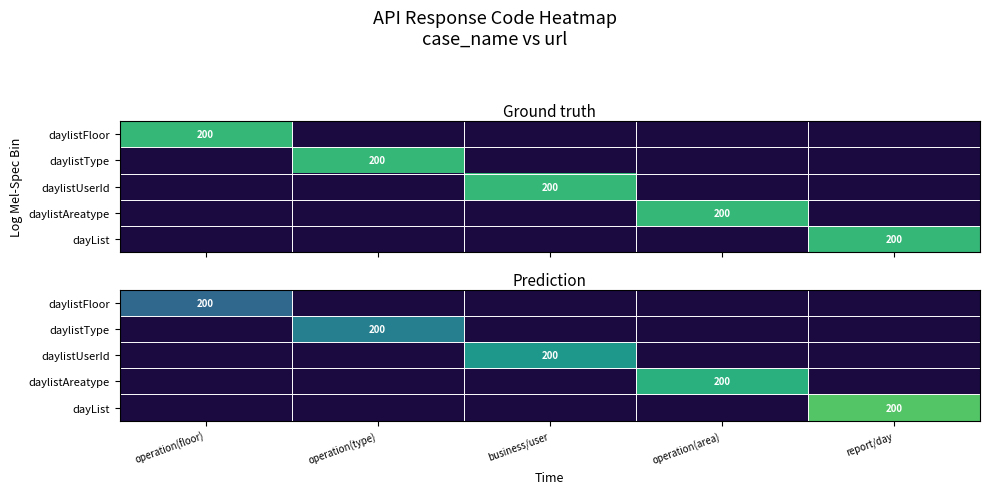

What is the minimum value shown in the chart?

195.0